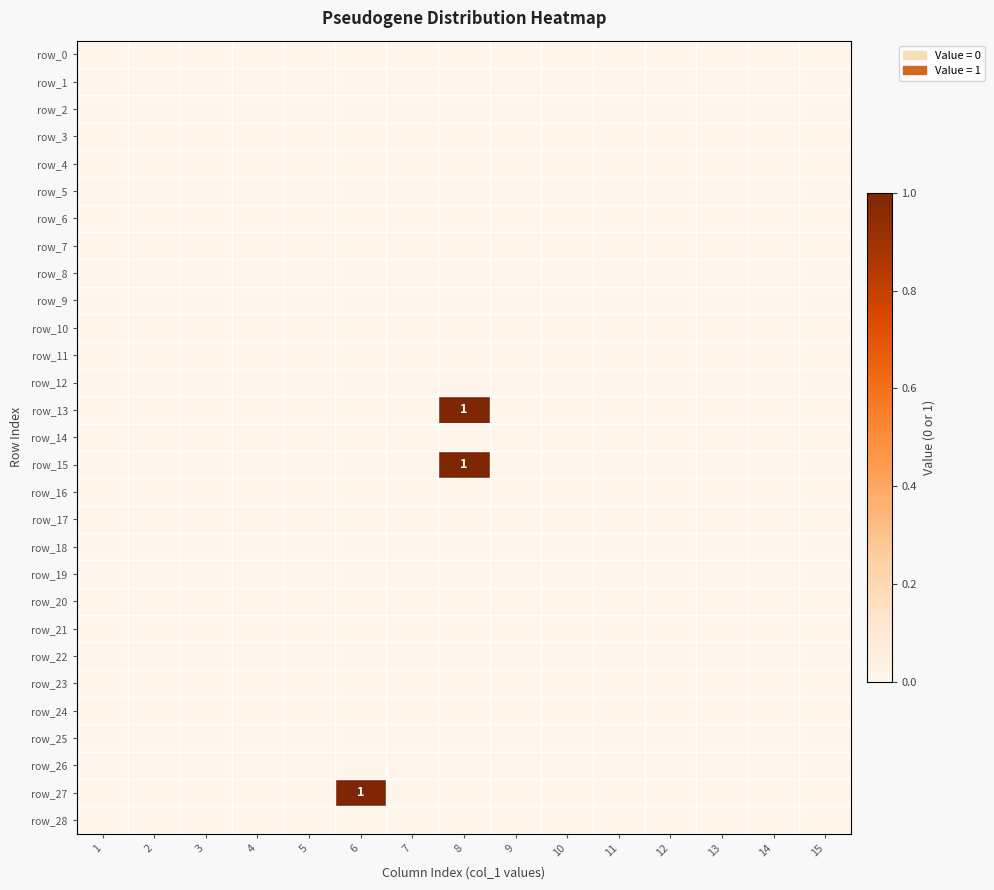

At 2, list the series in order from smallest to largest.

row_0, row_1, row_2, row_3, row_4, row_5, row_6, row_7, row_8, row_9, row_10, row_11, row_12, row_13, row_14, row_15, row_16, row_17, row_18, row_19, row_20, row_21, row_22, row_23, row_24, row_25, row_26, row_27, row_28